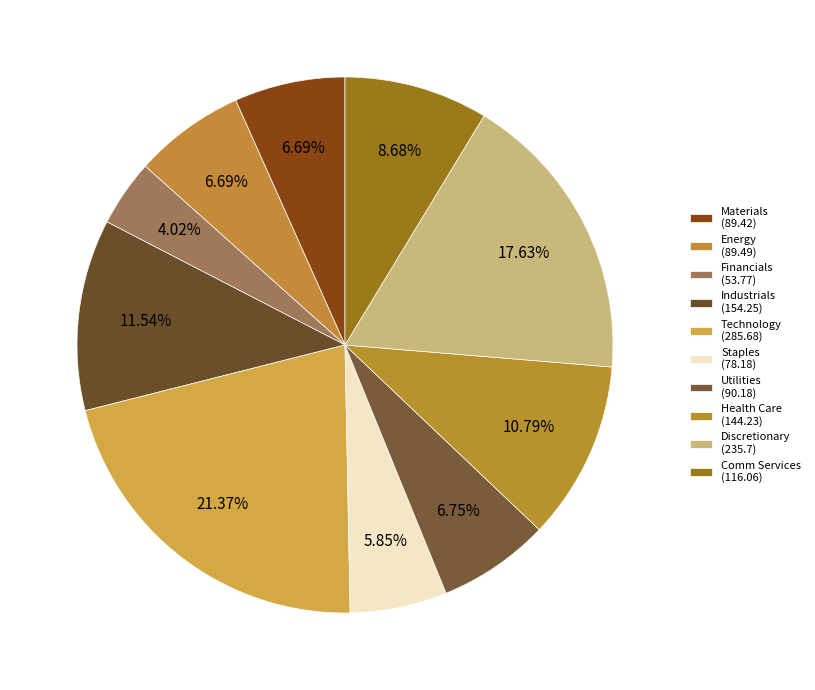

What percentage is the Technology slice, to the nearest percent?

21%